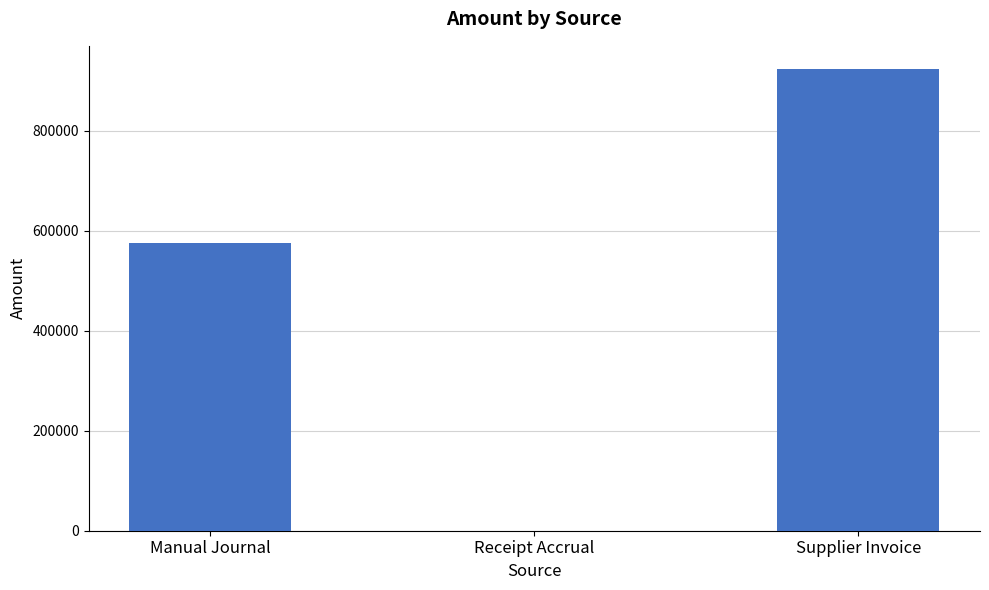

How many values are above zero?

2